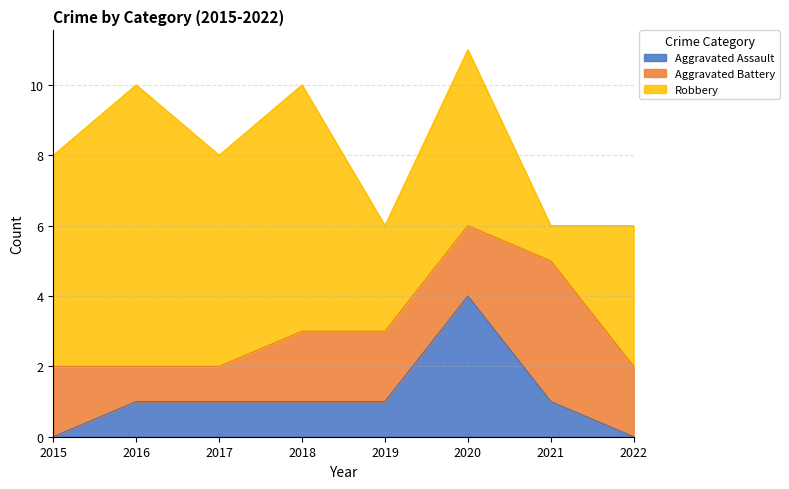

At how many categories does at least one series exceed 6?

2